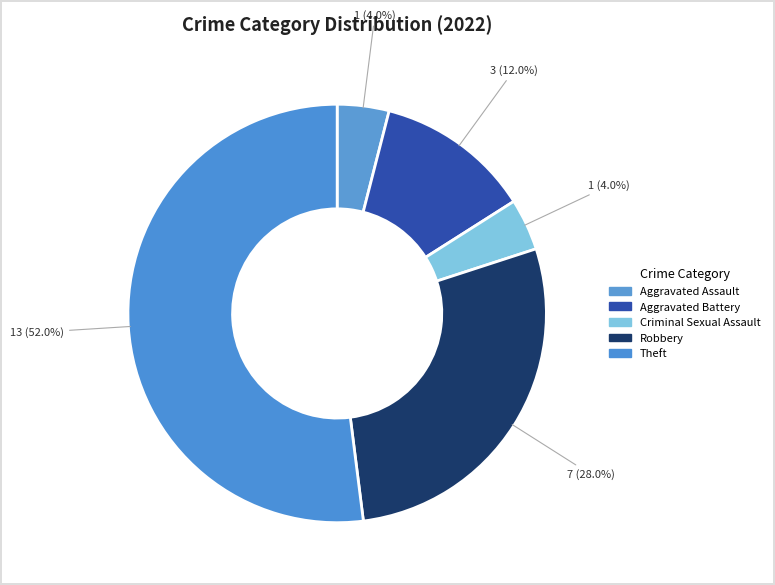

Count the number of slices in the pie.

5